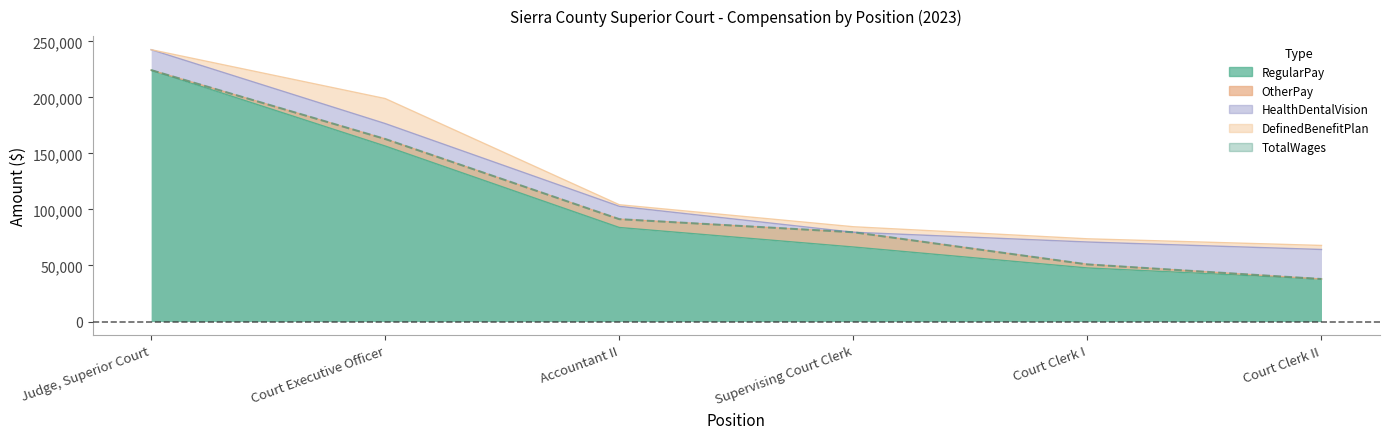

What position from the left is Court Clerk II?

6